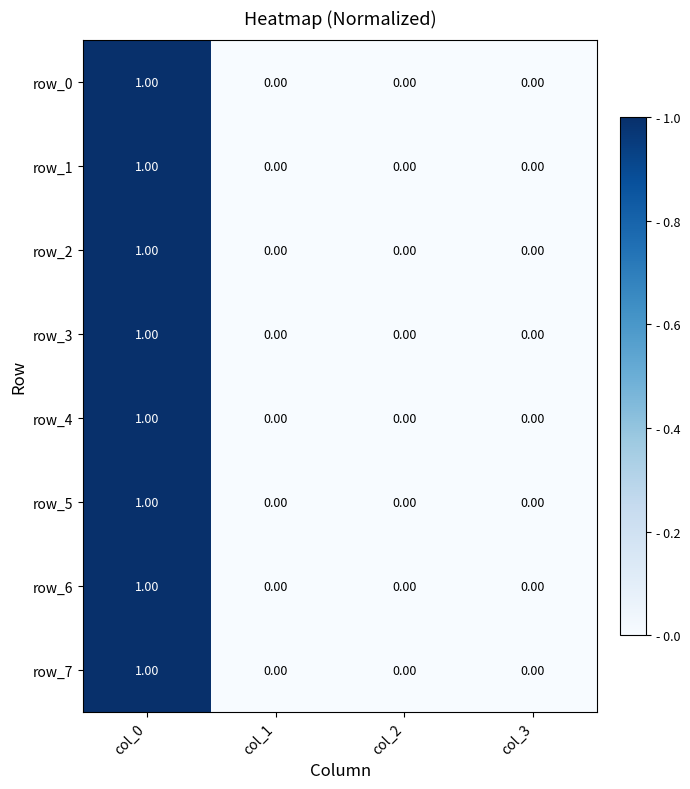

At which category is the sum across all series the highest?

col_0